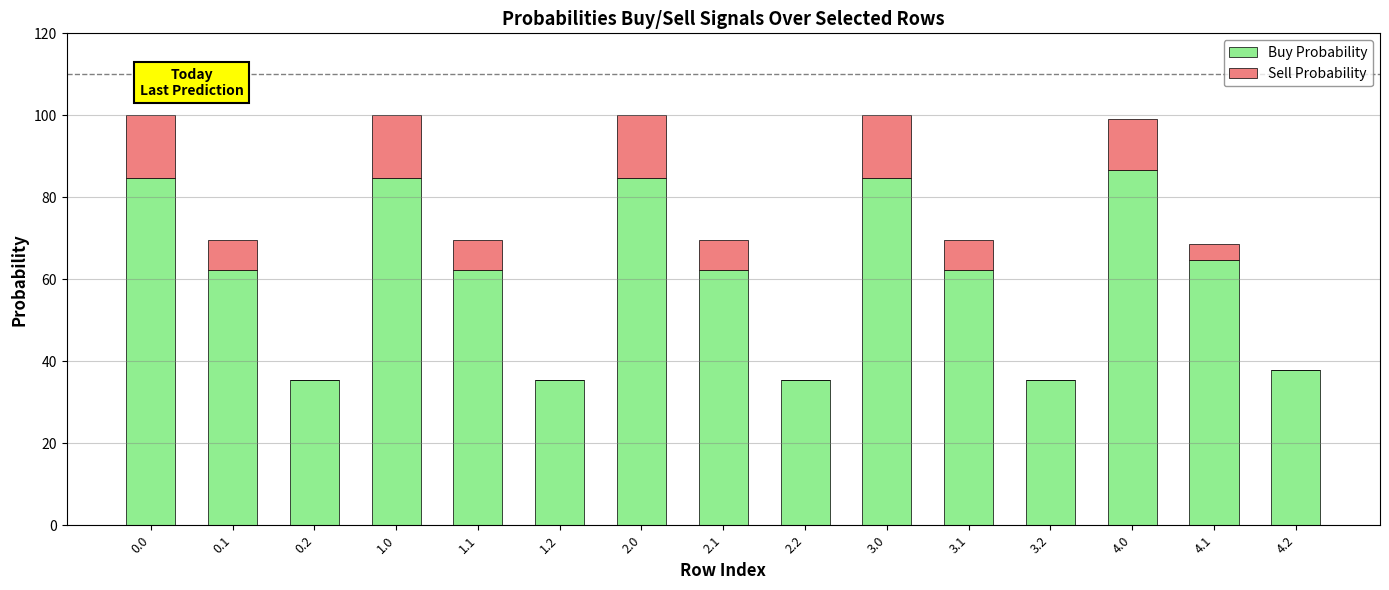

What is the total value across all series at 1.2?

35.5